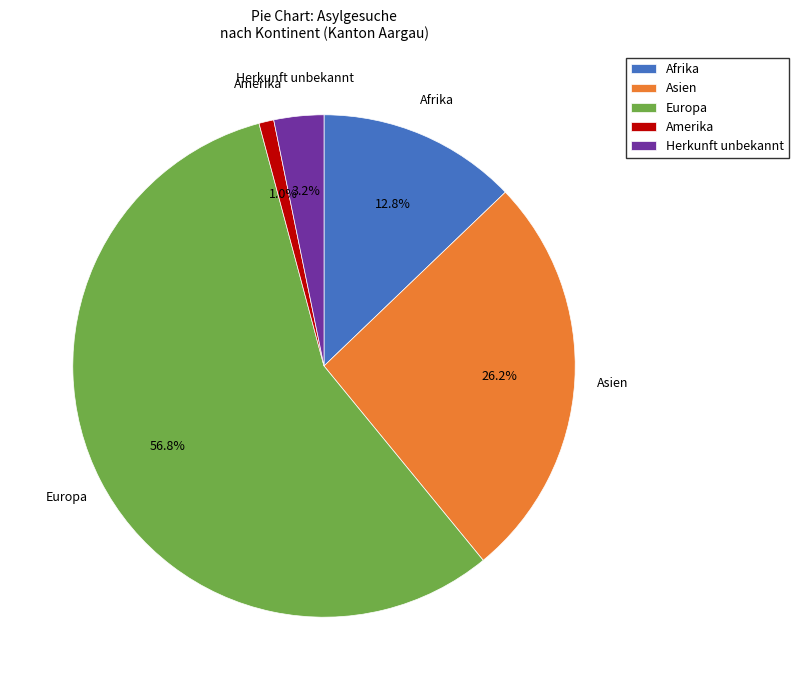

To the nearest percent, what is the average slice percentage?

20%